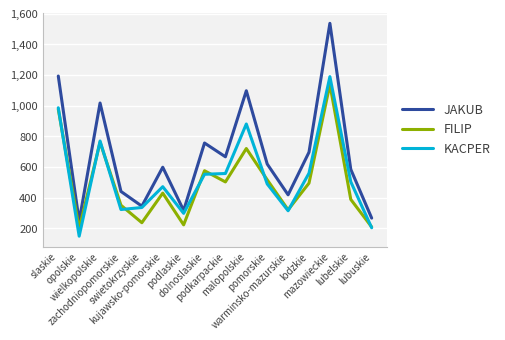

What is the minimum value shown in the chart?

149